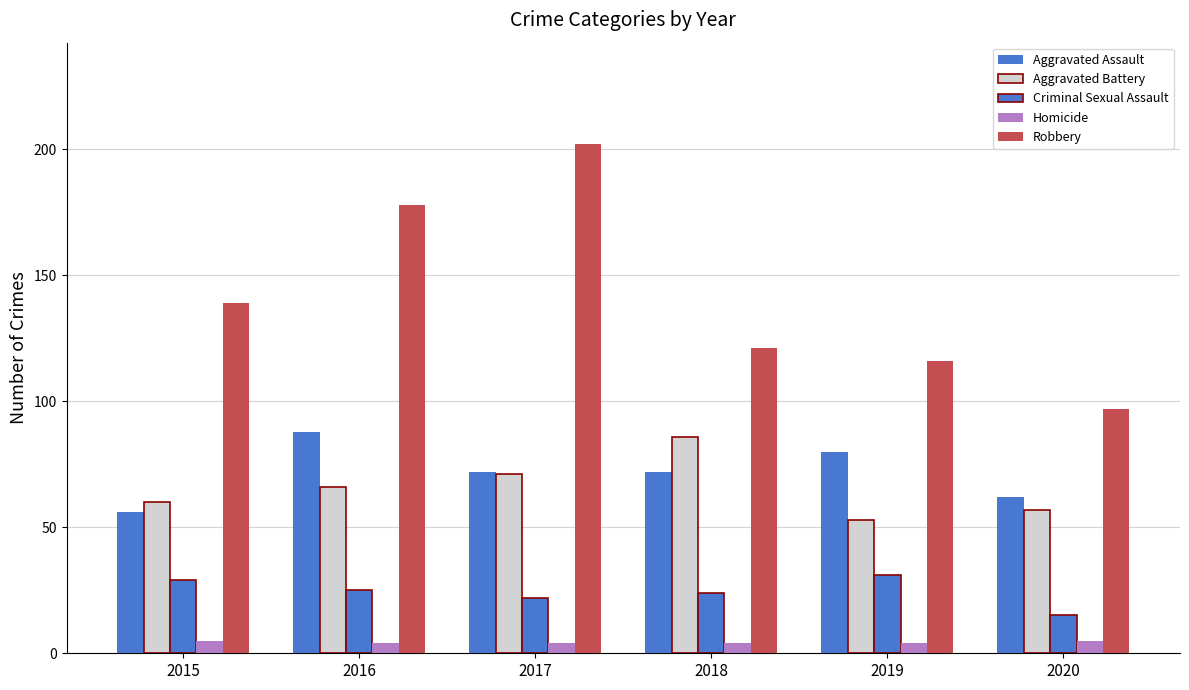

Which series has the largest range (max minus min)?

Robbery